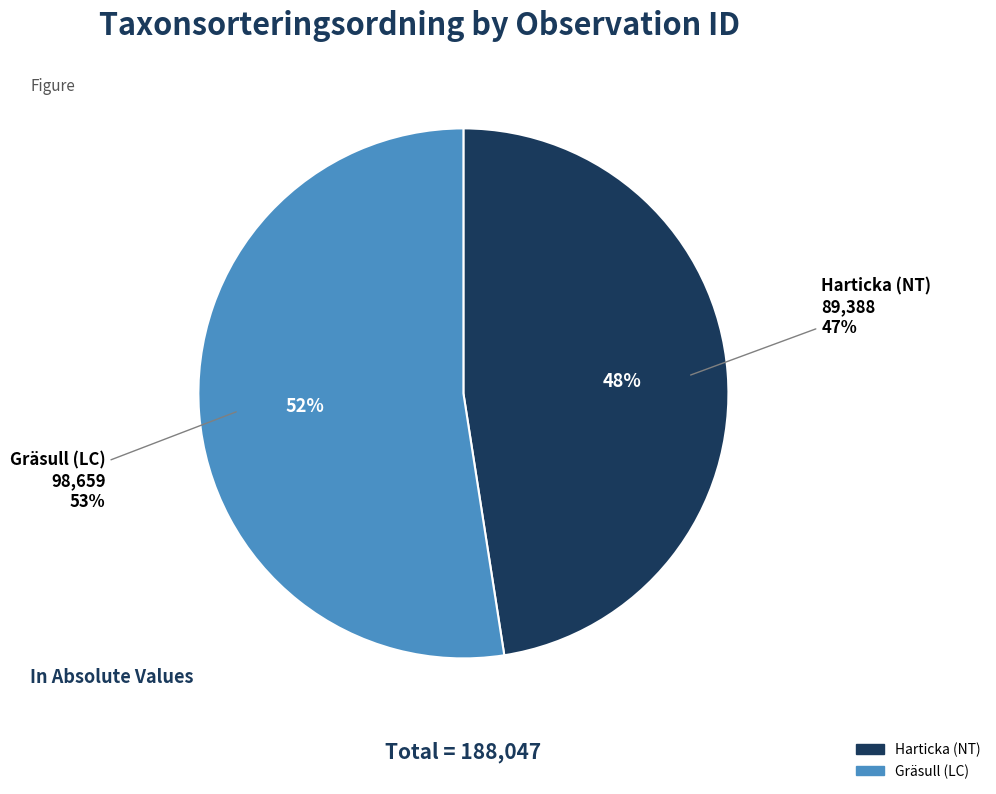

True or false: 114120546 accounts for 42% of the total.

False